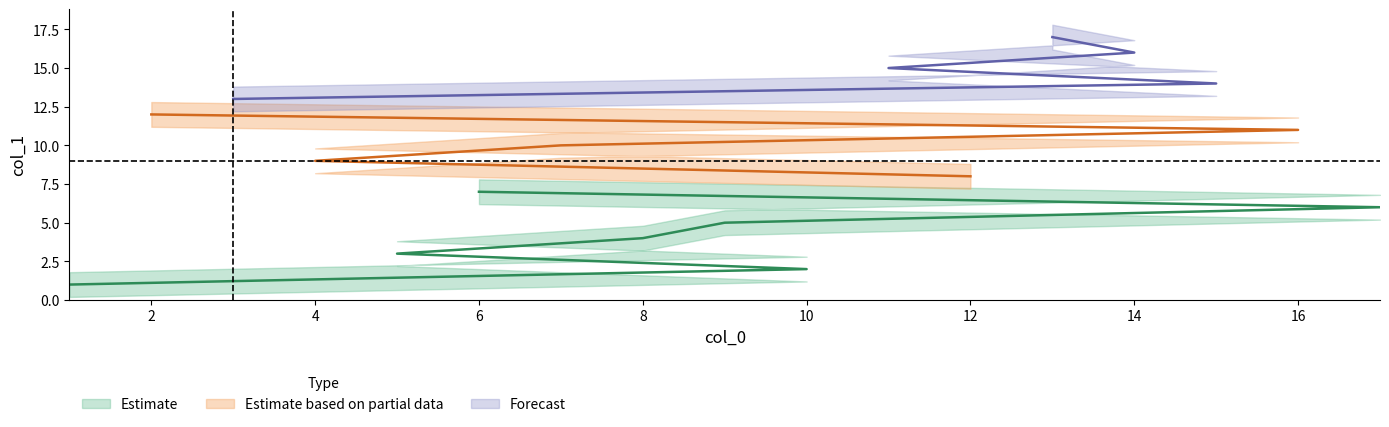

What is the difference between the highest and lowest values at 11?

1.6